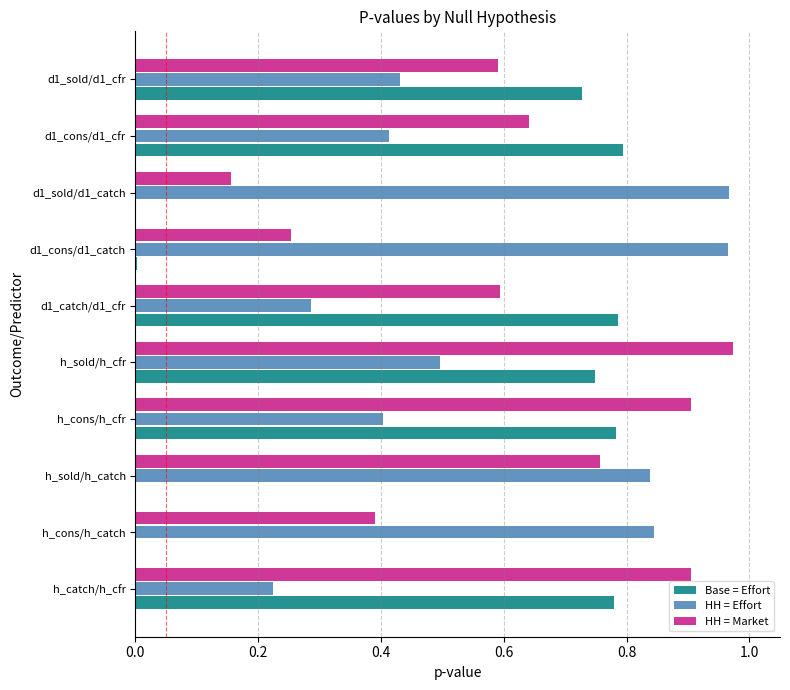

True or false: HH = Effort has a value of 0.2 at d1_sold/d1_cfr.

False